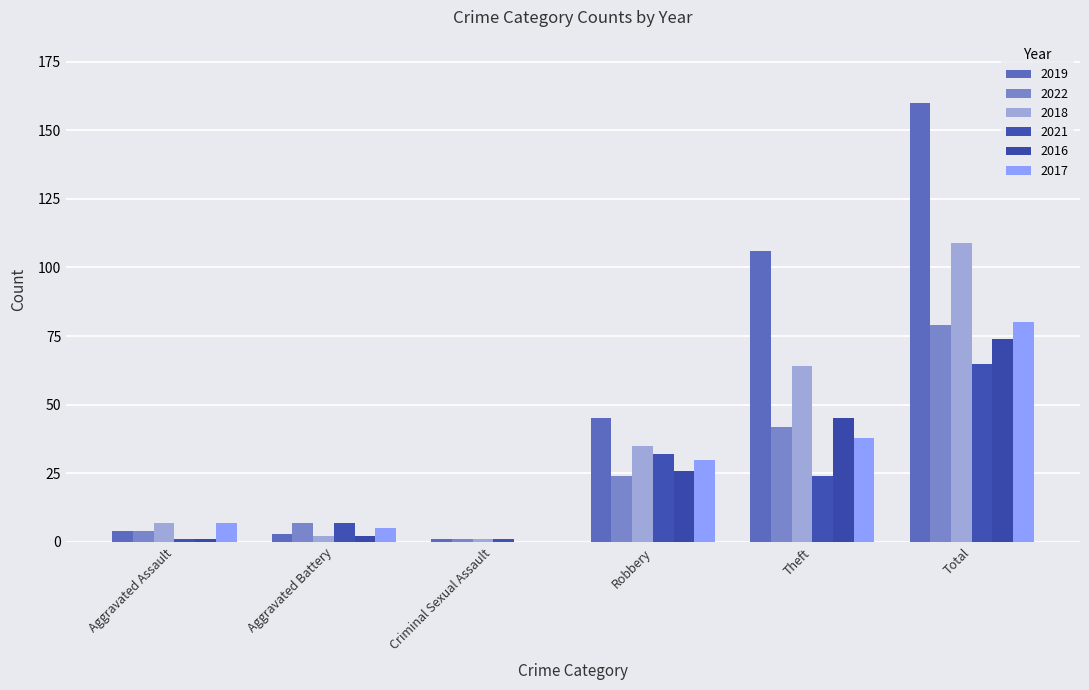

At which label does 2021 first exceed 24?

Robbery